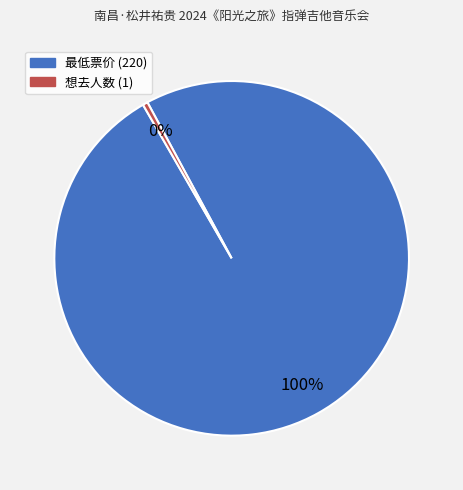

Is it true that 最低票价 (220) is 88% of the pie?

False